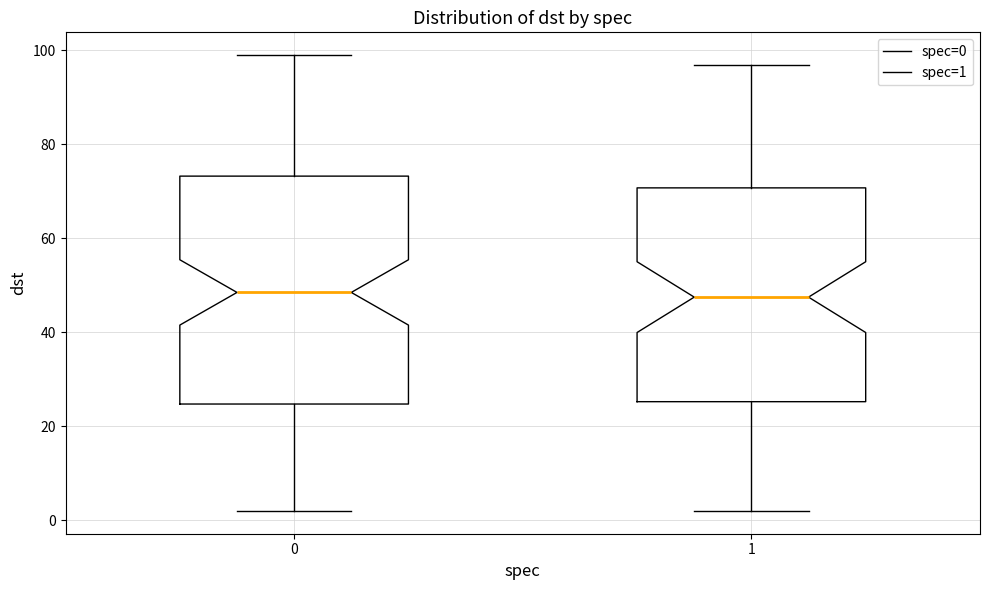

Comparing the boxes themselves (not the whiskers), which one is the tallest?

0